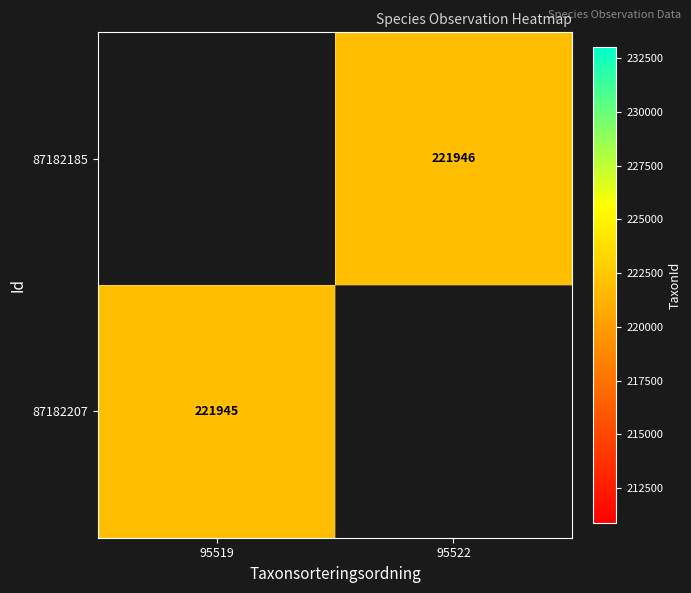

Which has a higher value, 95519 or 95522?

95522